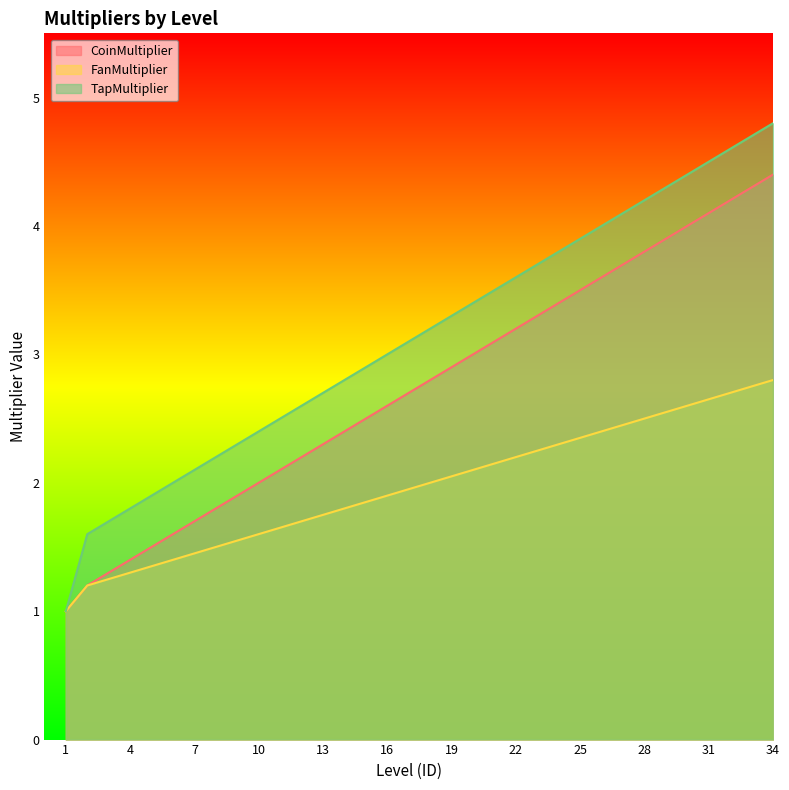

What is the difference between the highest and lowest values at 17?

1.2